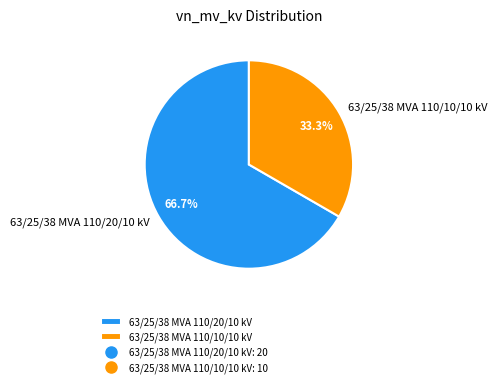

True or false: 63/25/38 MVA 110/10/10 kV accounts for 21% of the total.

False